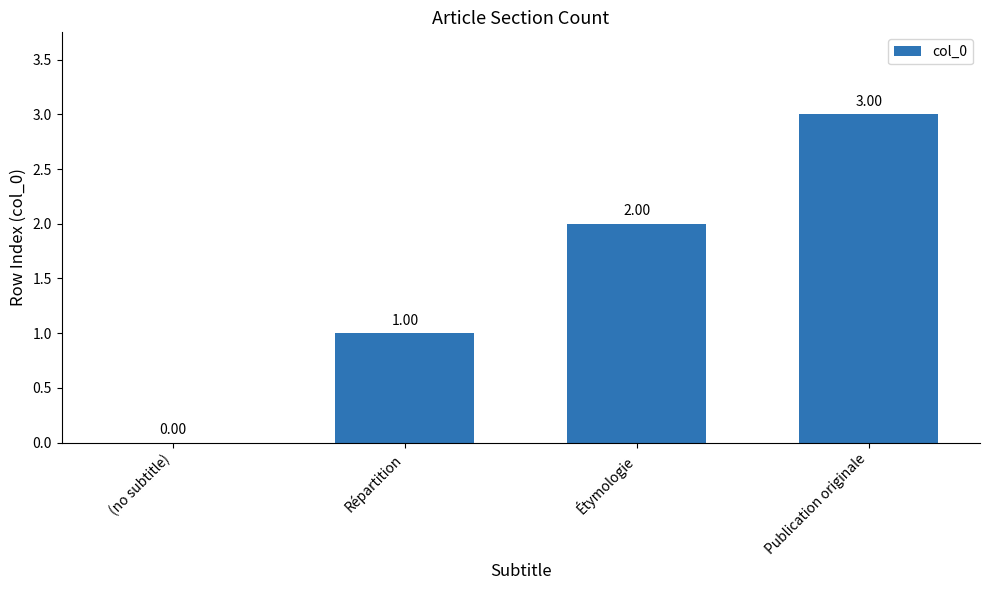

Which category has the highest value across all series?

Publication originale